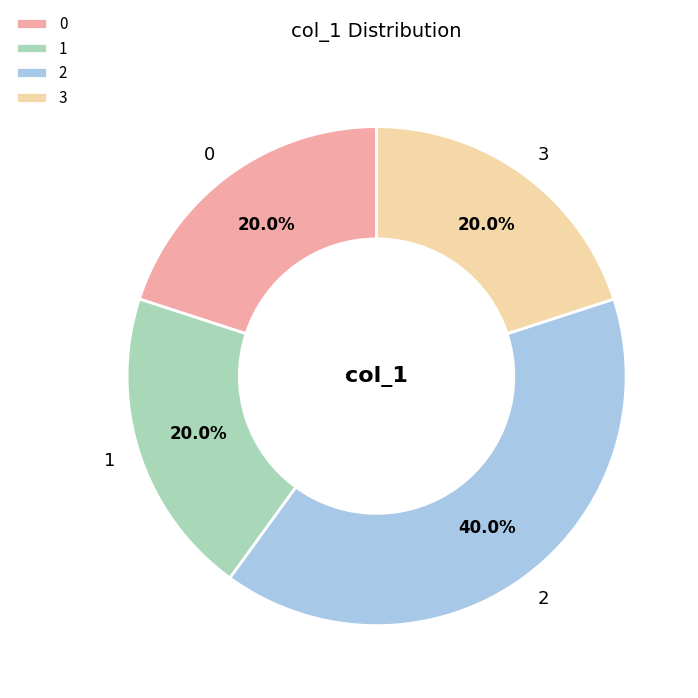

Does any single category account for the majority?

No